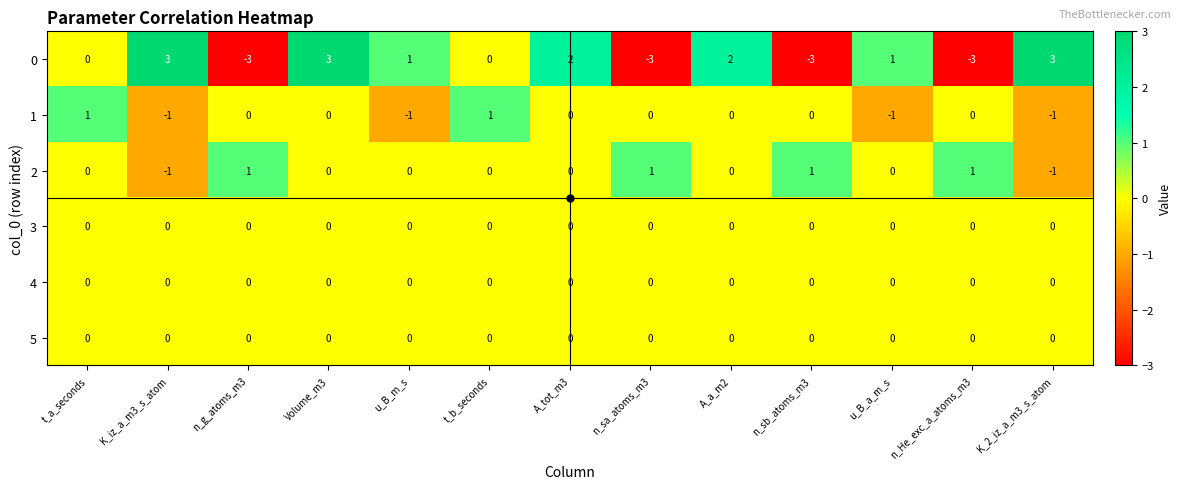

What is the minimum value shown in the chart?

-3